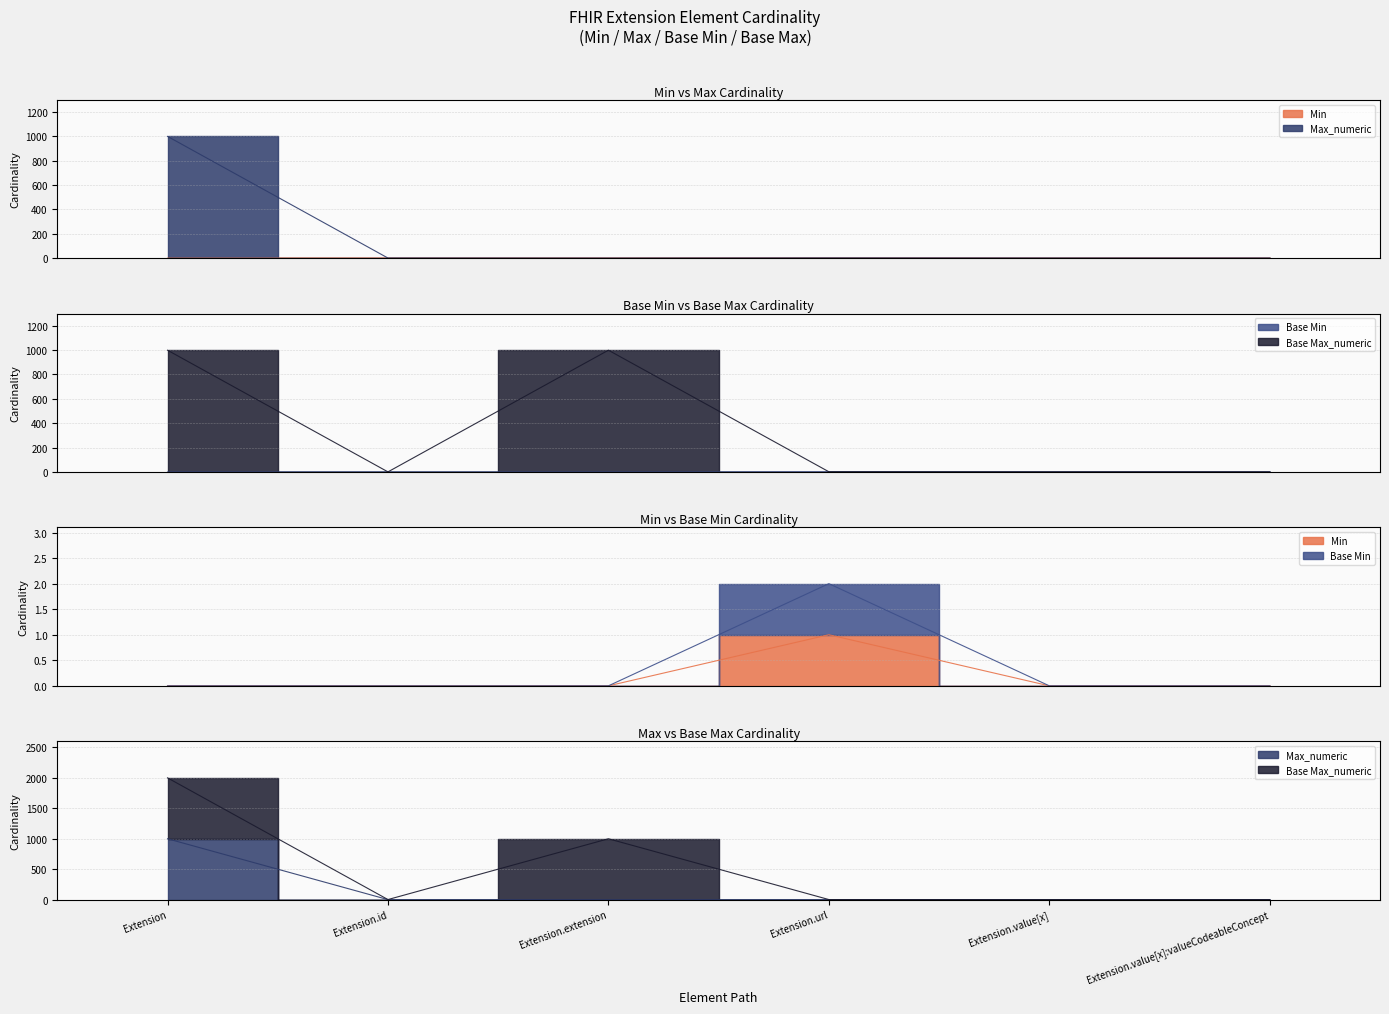

The value of Max_numeric at Extension.value[x] is 1. True or false?

True